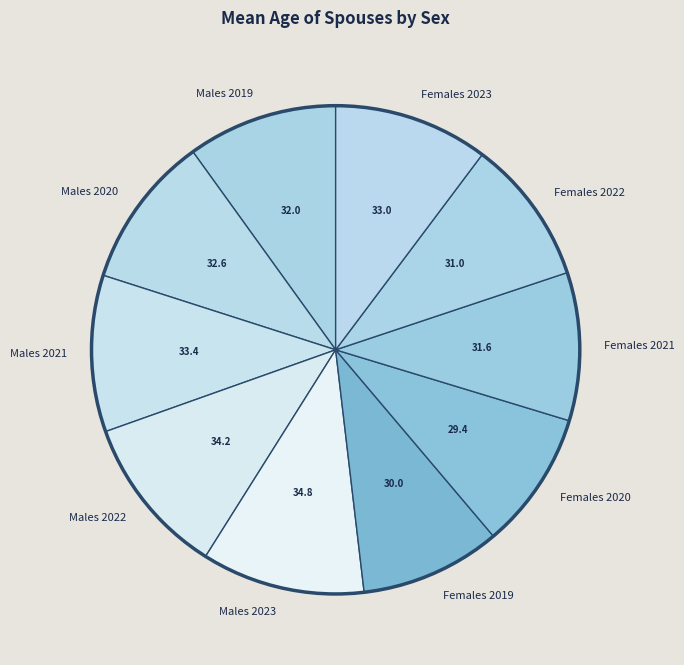

Is it true that Males 2019 is 10% of the pie?

True